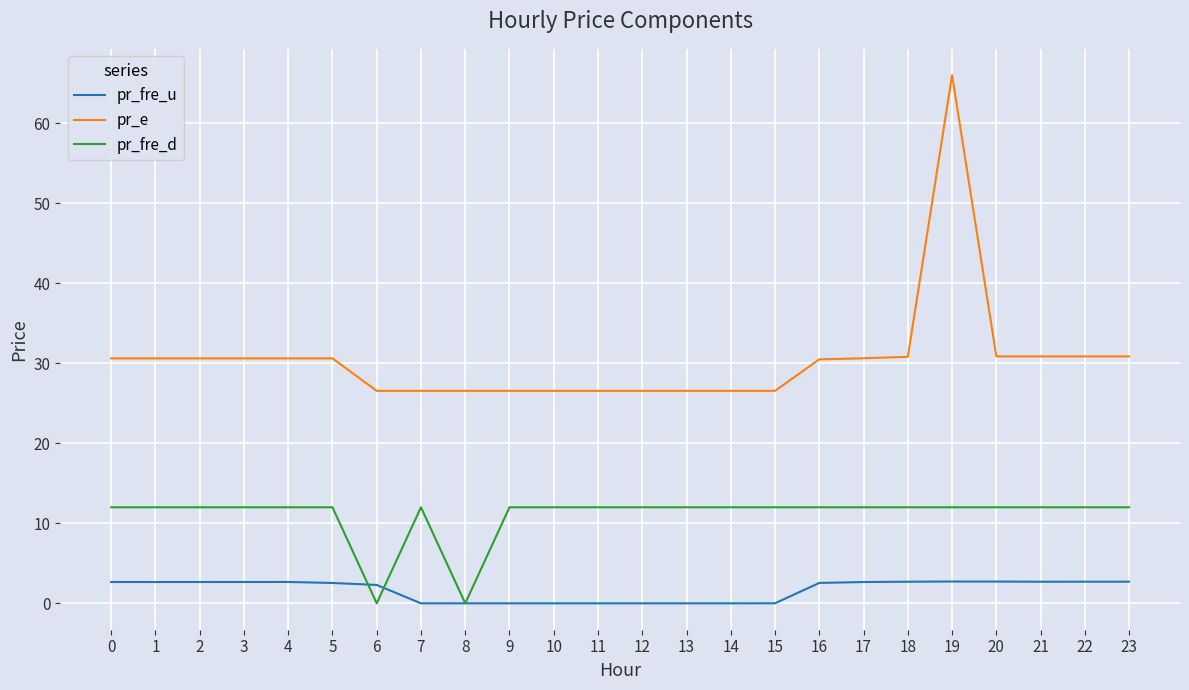

What is the maximum value for pr_e?

66.0